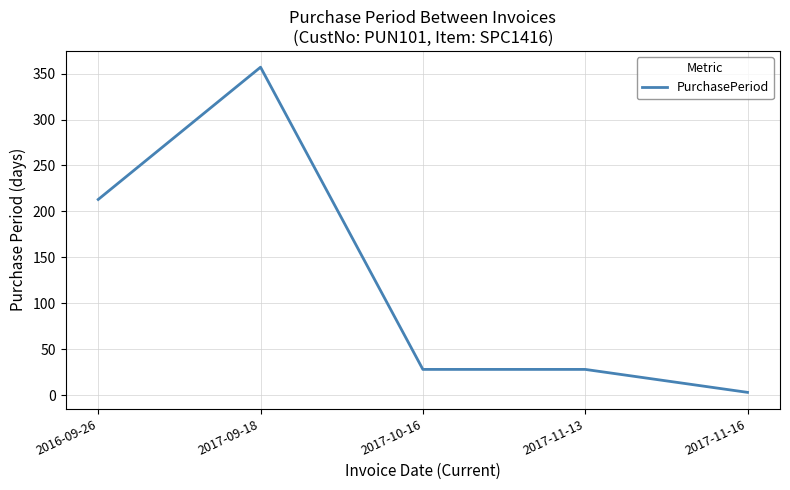

What position from the right is 2017-11-16?

1